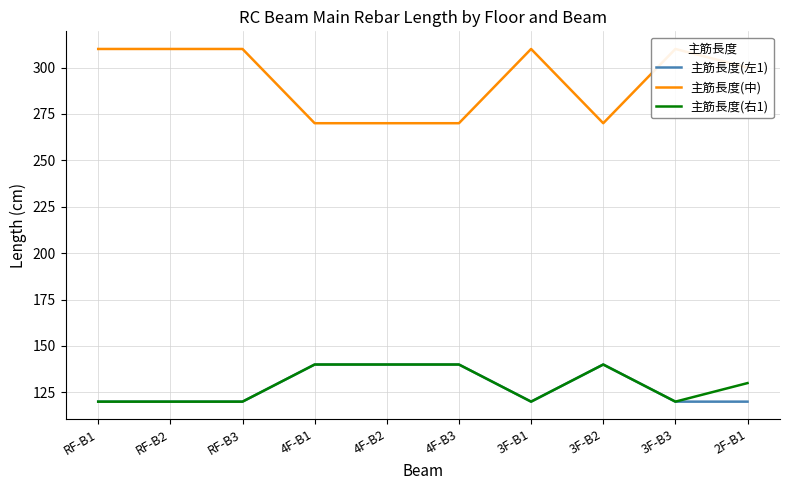

What is the label of the 8th point from the right?

RF-B3